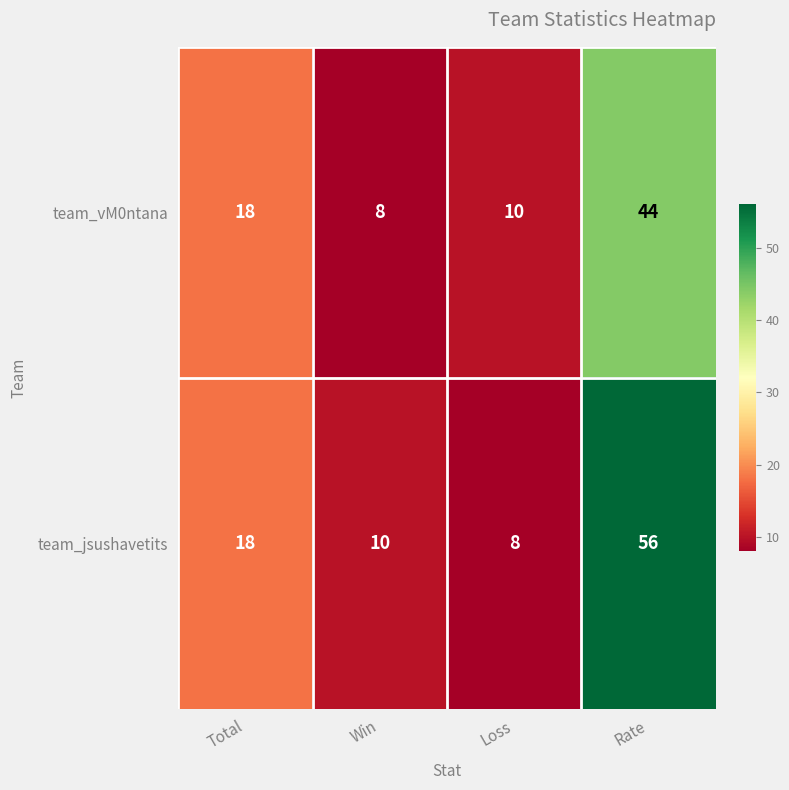

What is the maximum value shown in the chart?

56